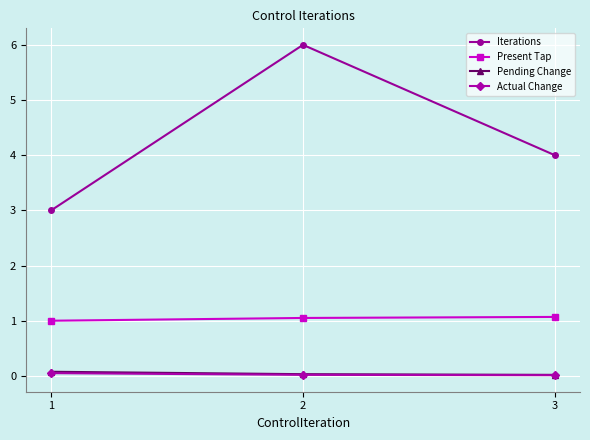

Is it true that Actual Change equals 0.0 at 2?

True